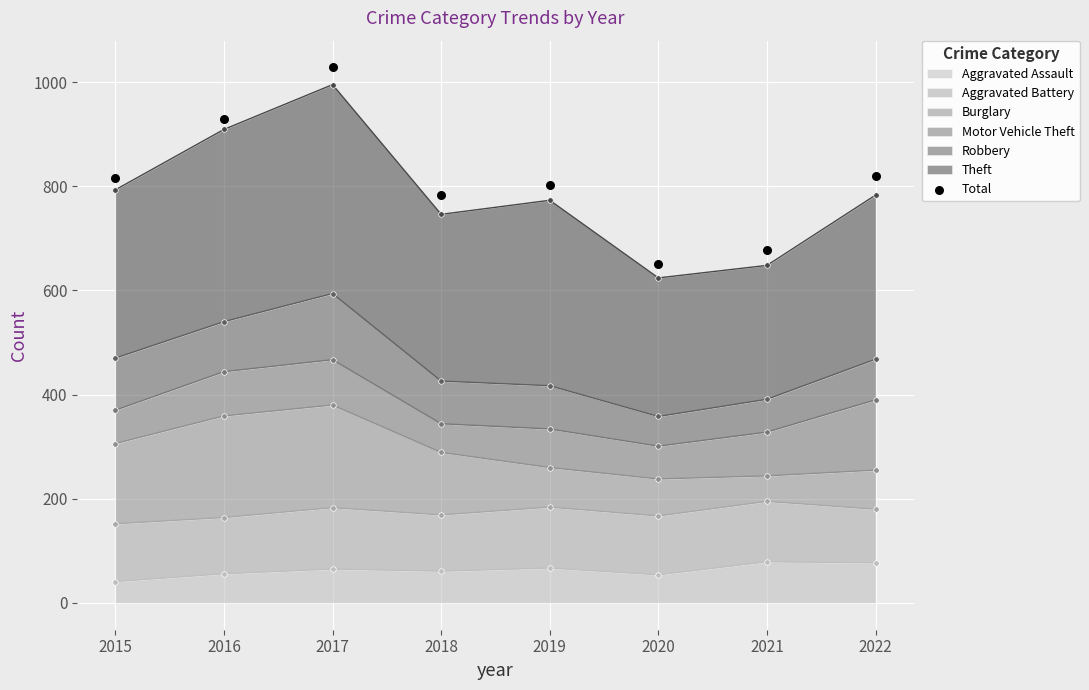

What is the ratio of the value at 2020 to the value at 2016?

0.7